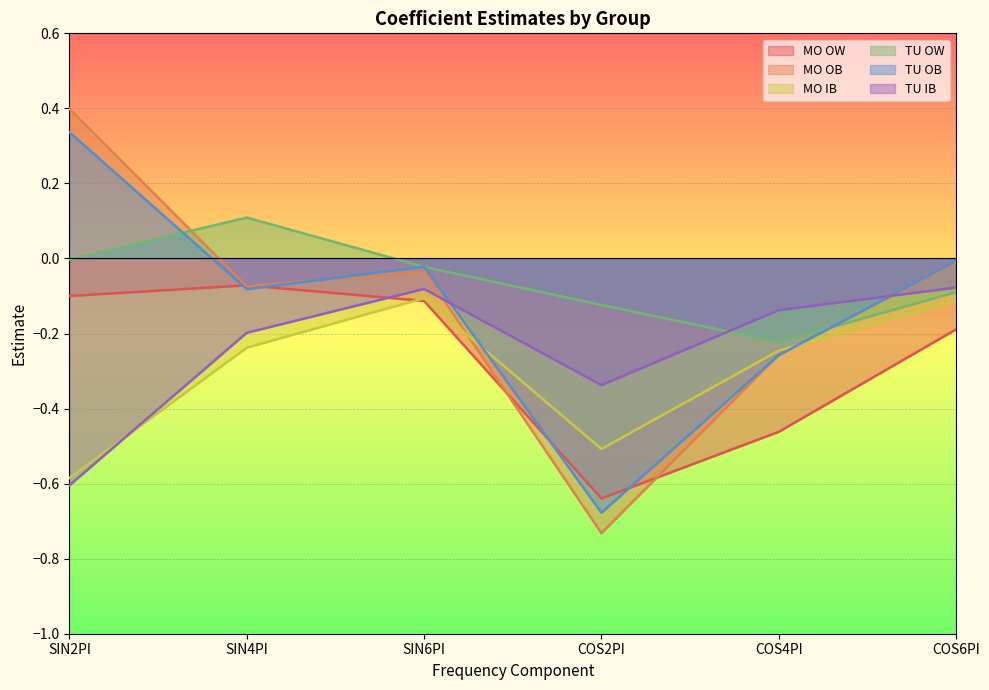

True or false: MO OW and TU IB intersect in this chart.

True